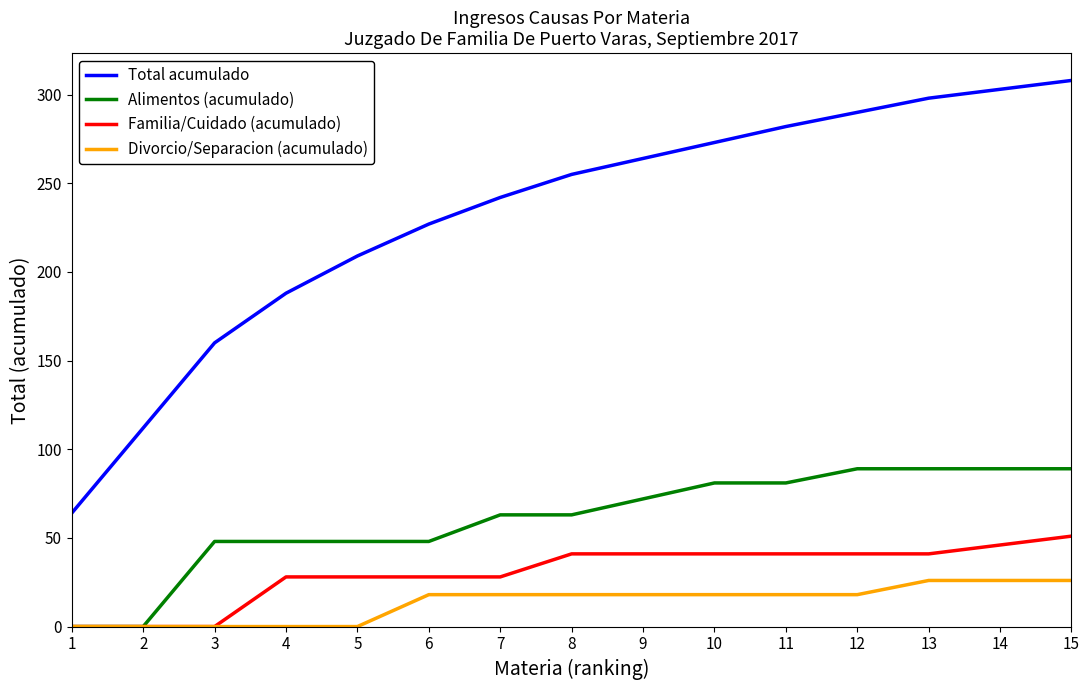

The value of Alimentos (acumulado) at 15 is 89. True or false?

True